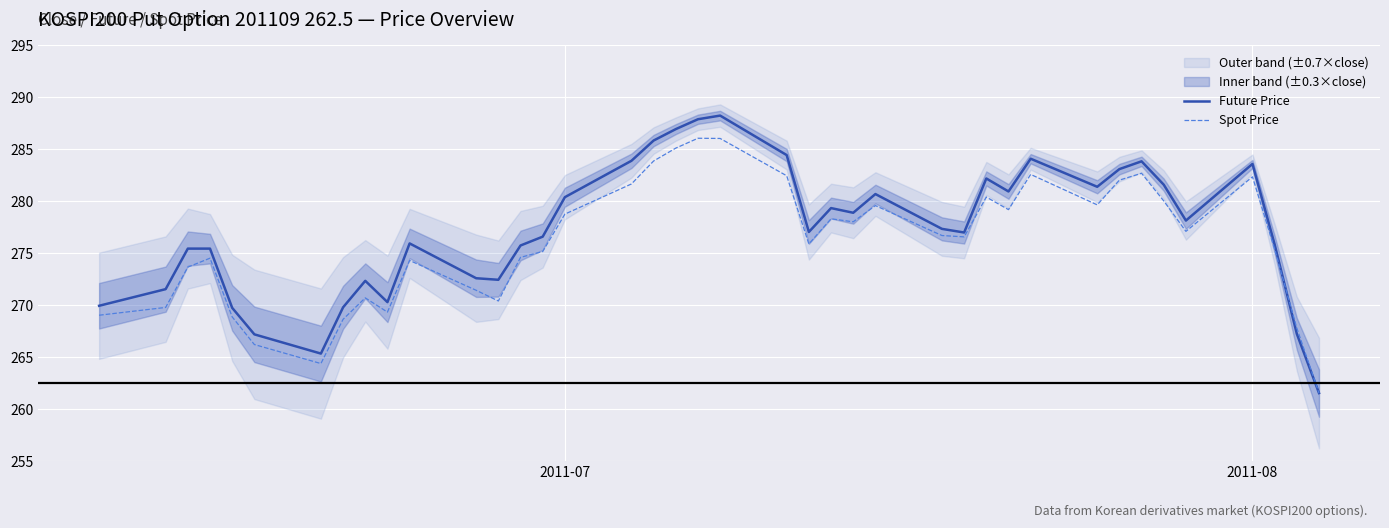

True or false: Spot Price has more than 2 interior local peaks.

True